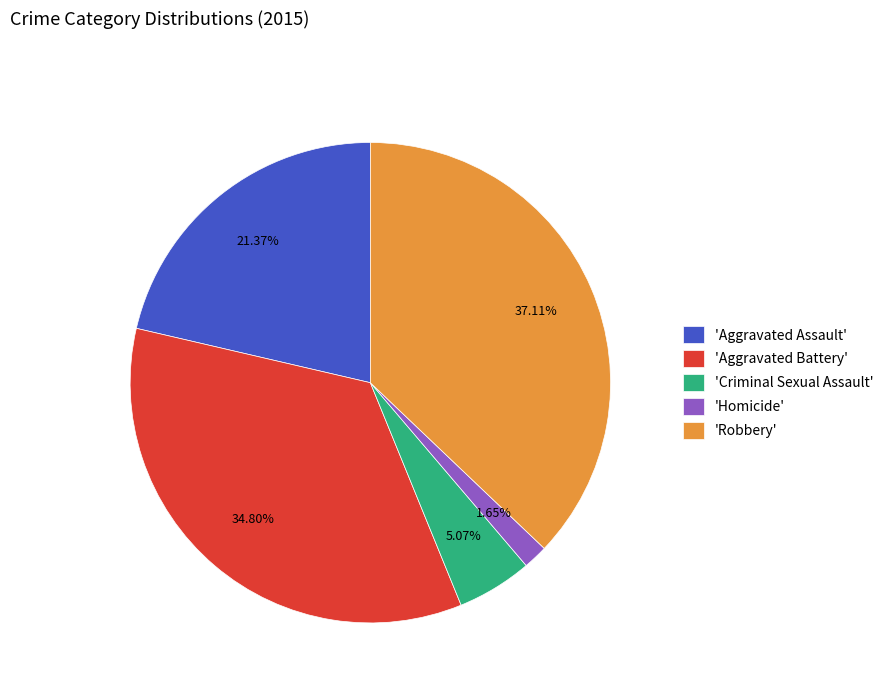

What is the largest slice in the pie chart?

'Robbery'